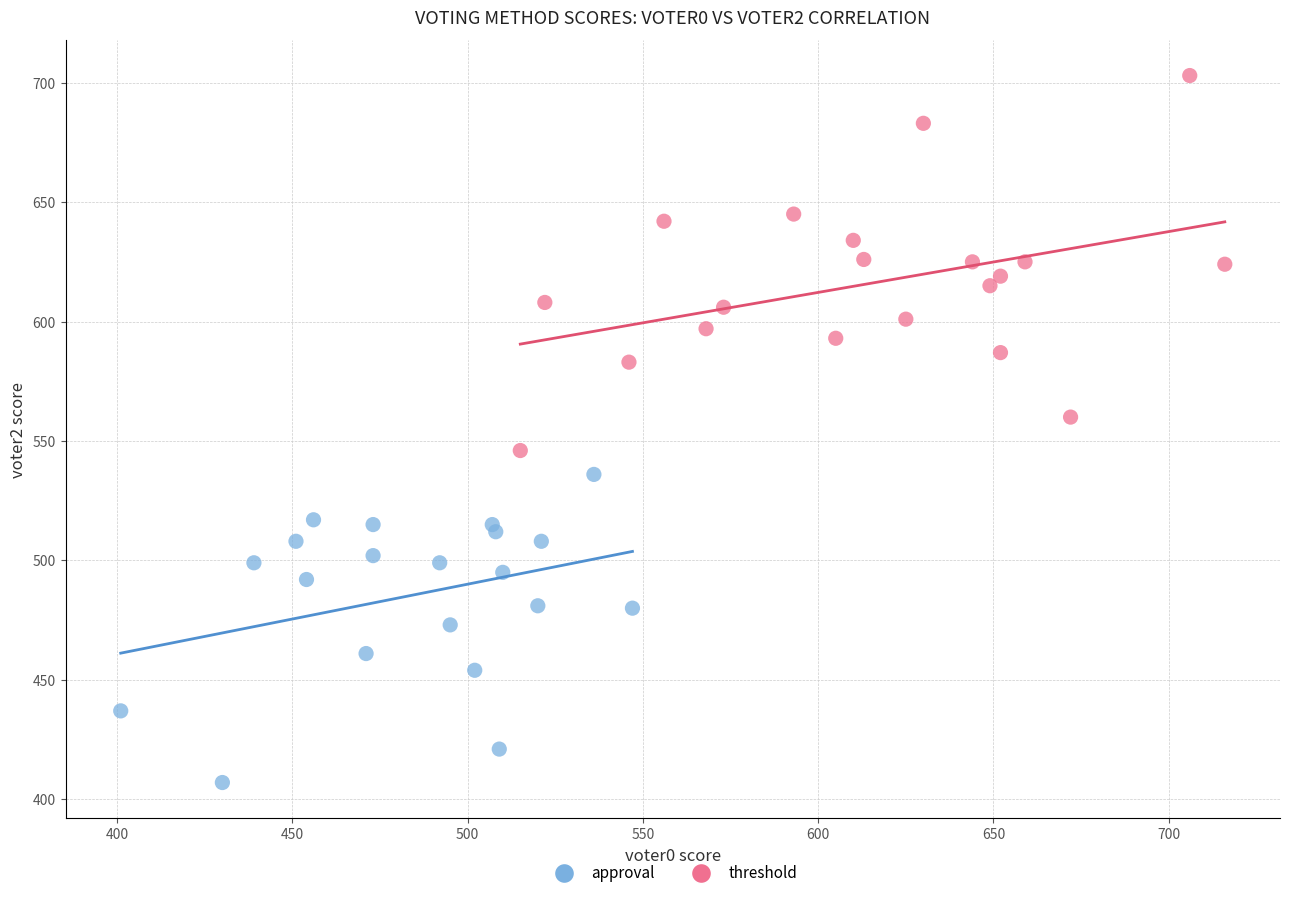

Which series contains the highest Y value?

threshold